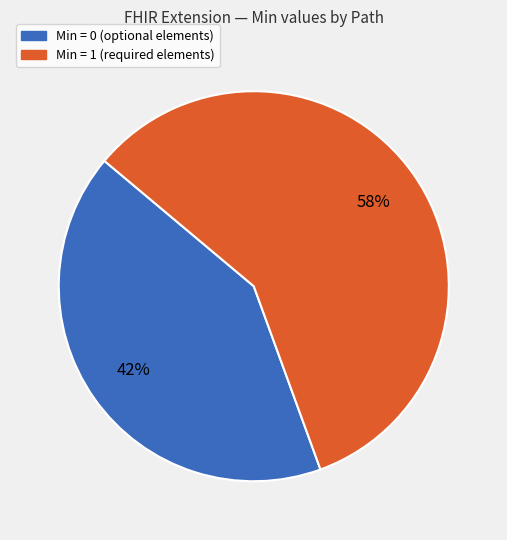

To the nearest percent, what is the average slice percentage?

50%